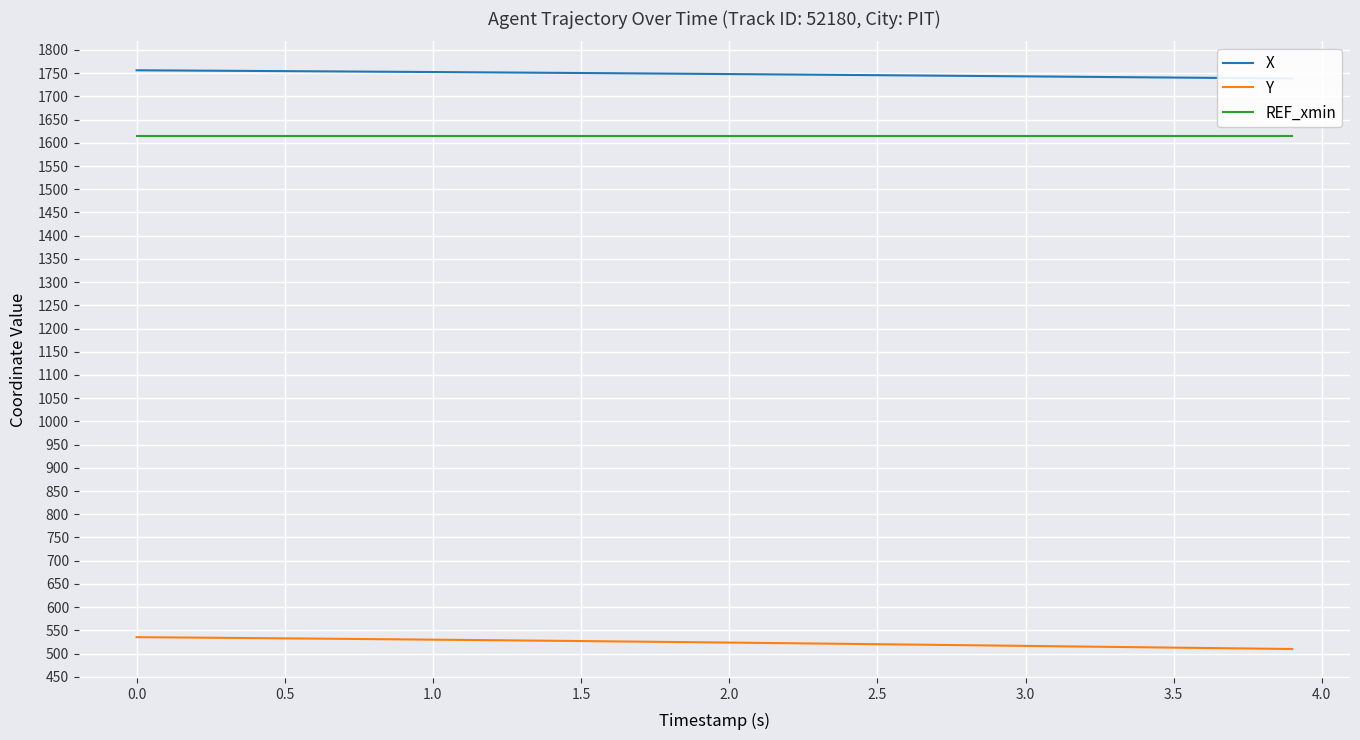

True or false: REF_xmin has a value of 1614.3 at 0.0.

True